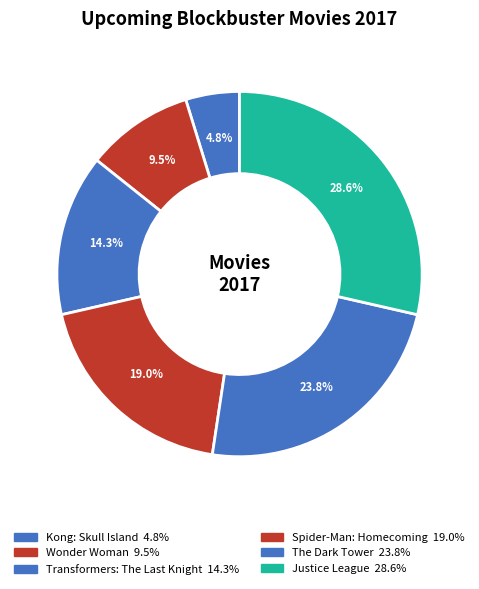

How many segments does this pie chart have?

6